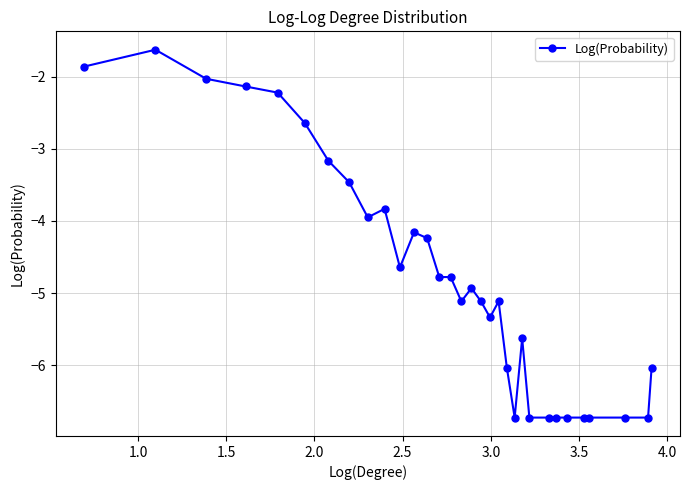

True or false: the data has more than 1 interior local peaks.

True